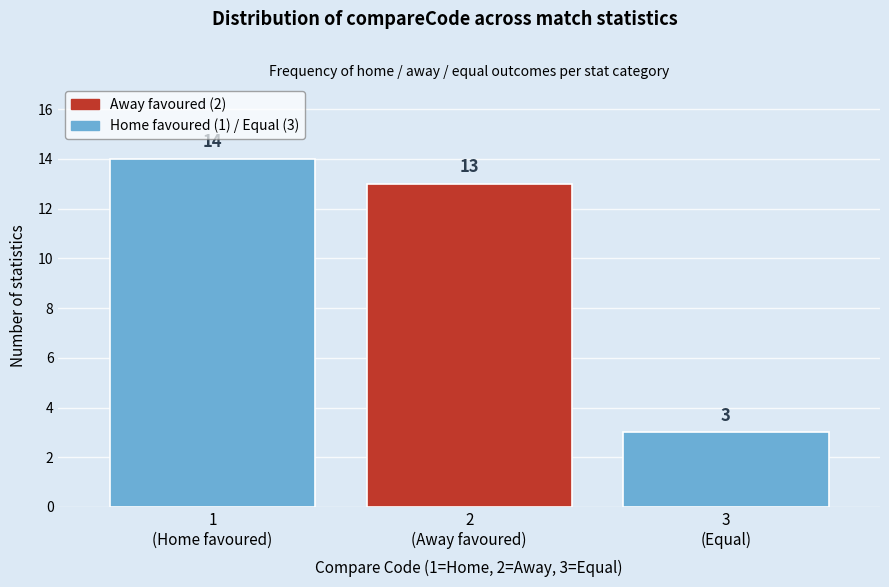

Reading right to left, what are all the values shown in this chart?

3	13	14